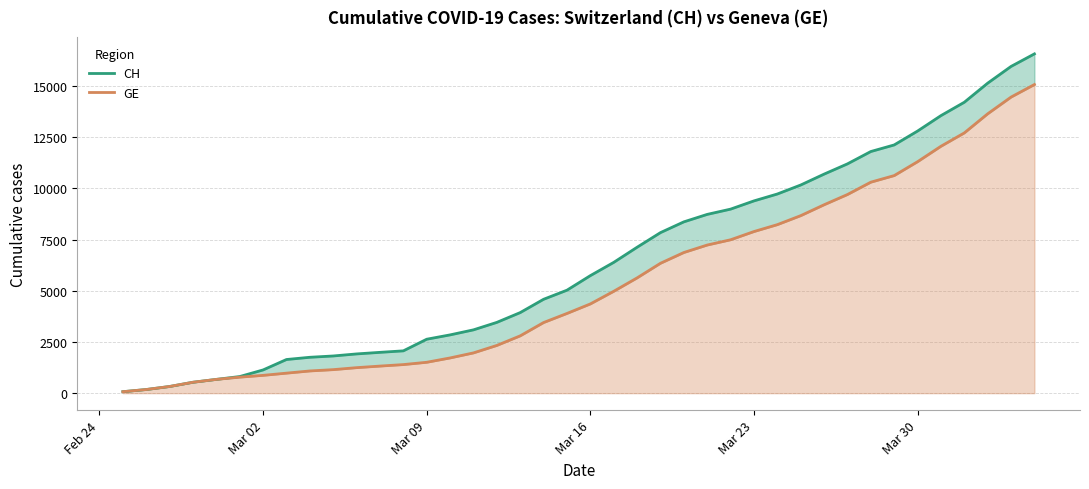

How many series are shown in this chart?

2